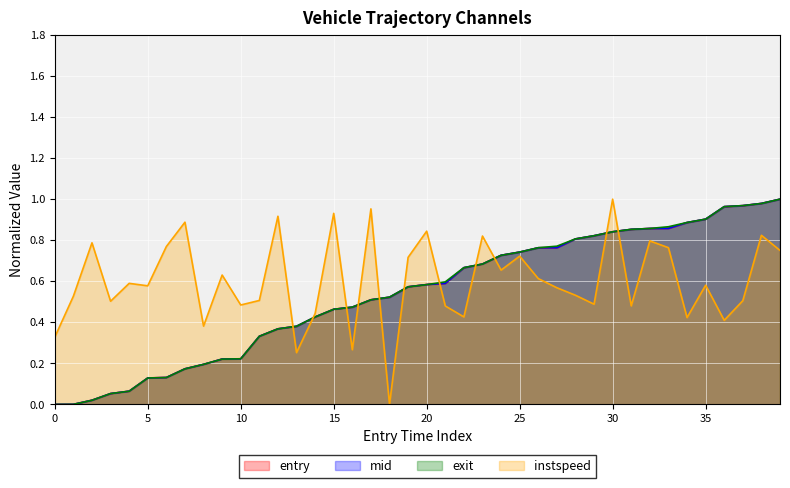

Read the exit value at 25.

0.7